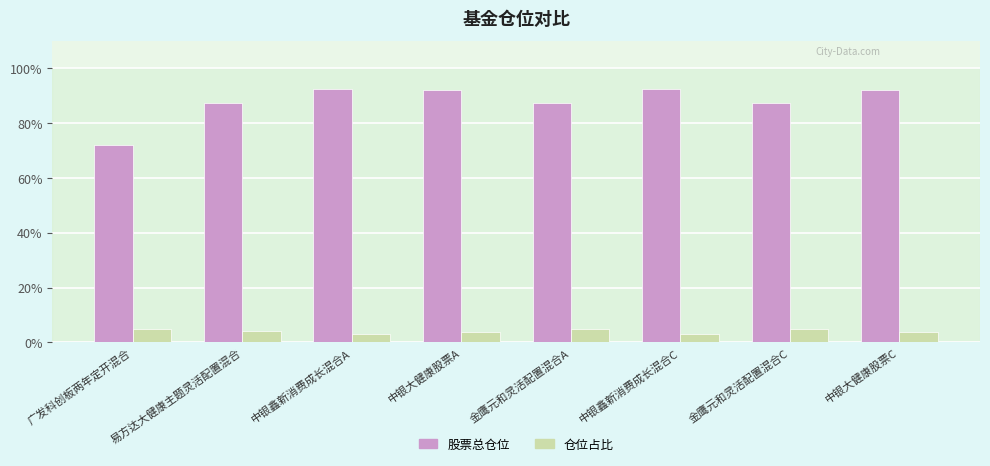

What is the label of the 7th bar from the left?

金鹰元和灵活配置混合C